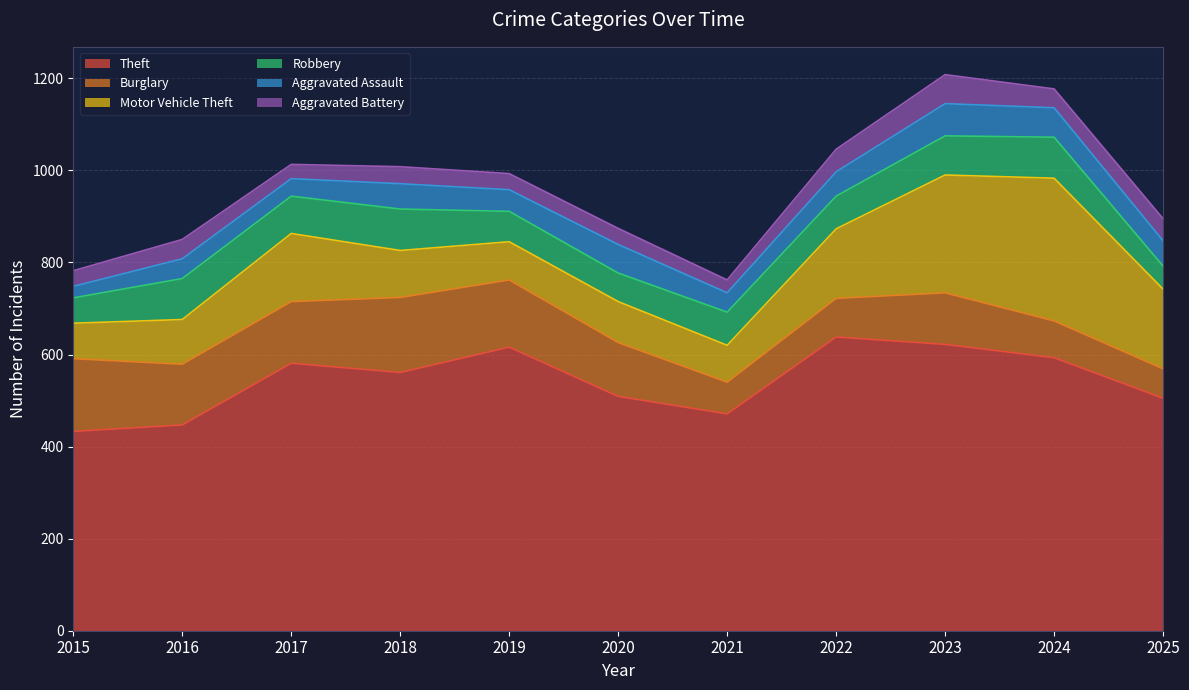

What is the total value across all series at 2020?

874